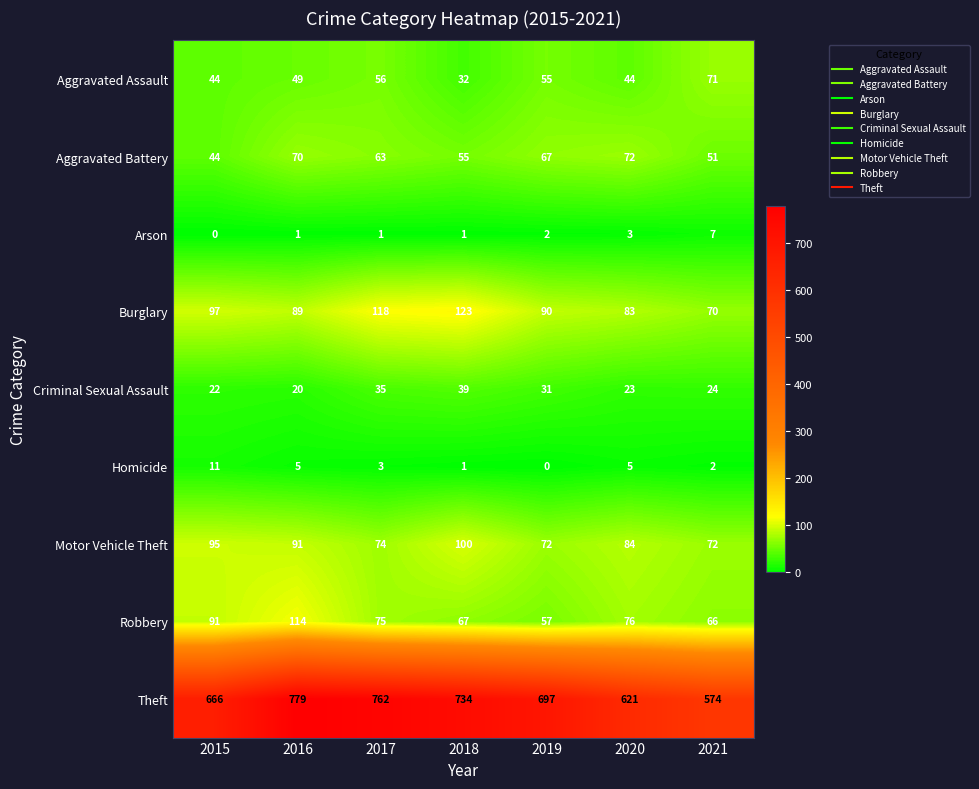

At how many categories does at least one series exceed 408?

7